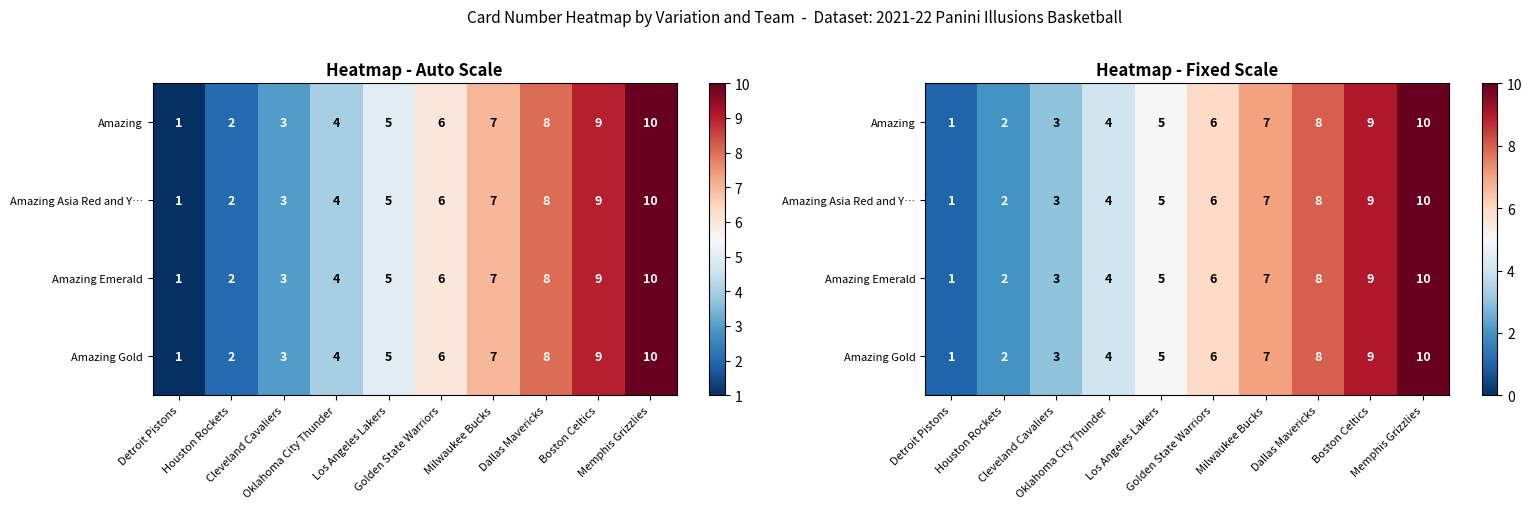

Which series has the largest range (max minus min)?

Amazing